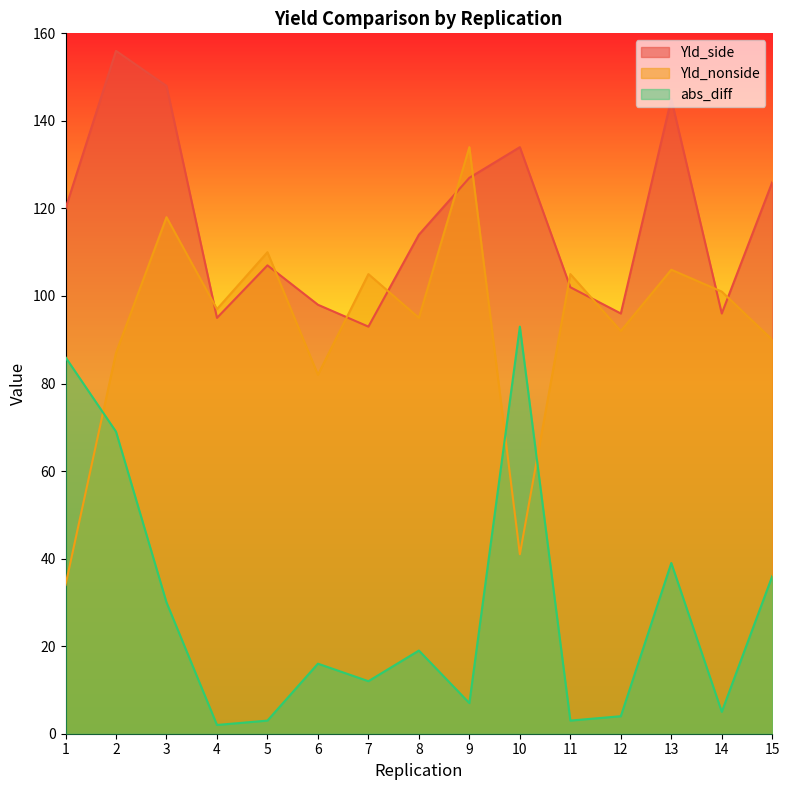

Is it true that abs_diff equals 3 at 5?

True